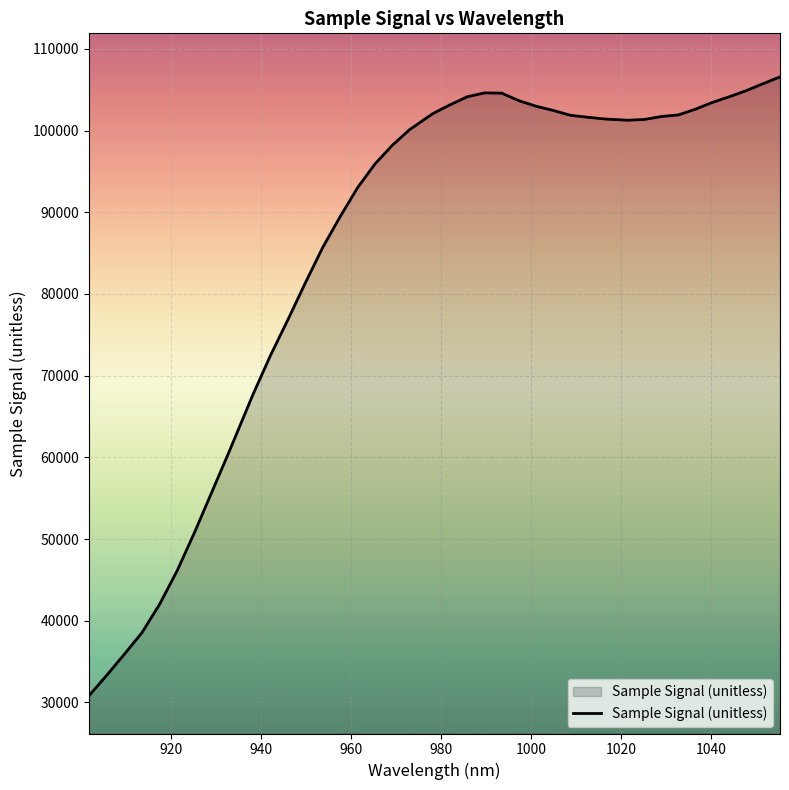

What is the difference between the maximum and minimum values?

75751